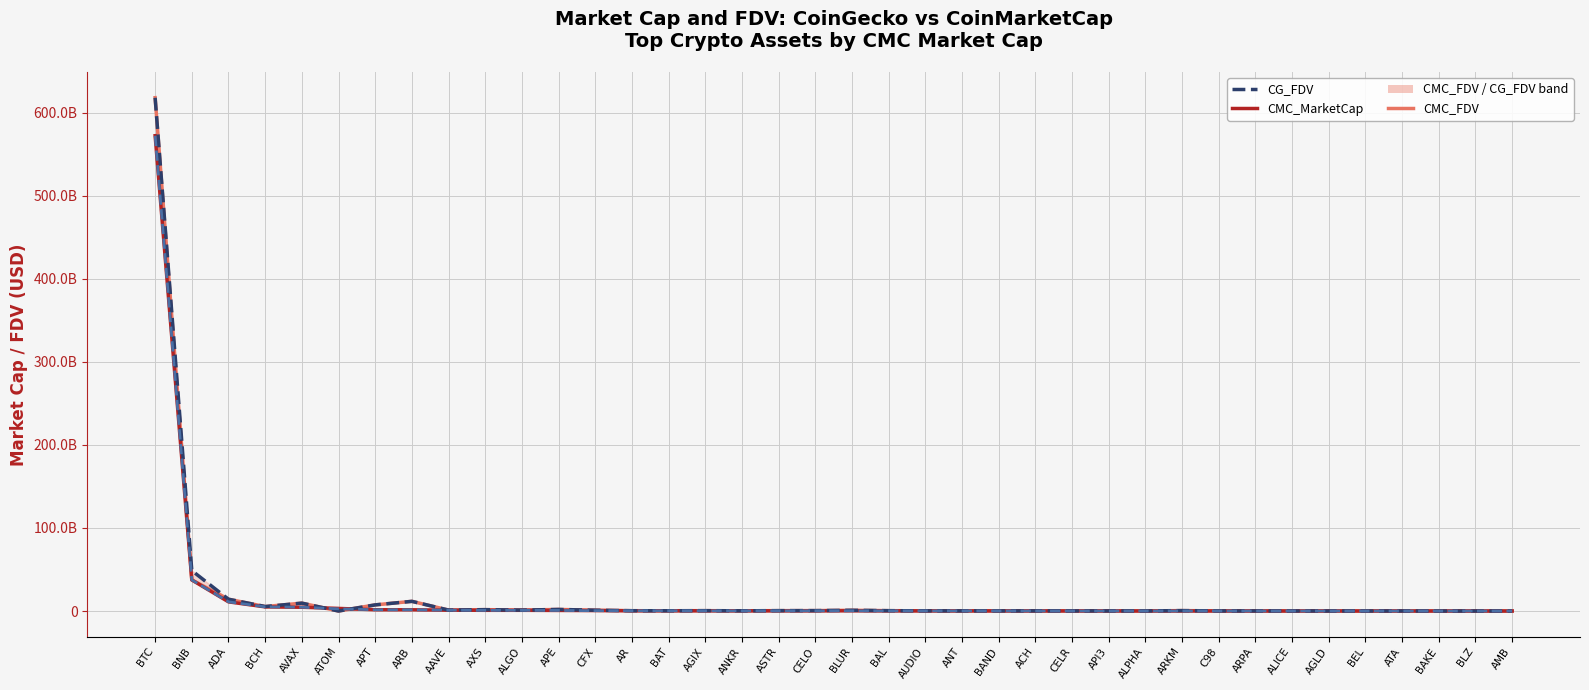

At which label does CMC_FDV first exceed 364078527?

BTC